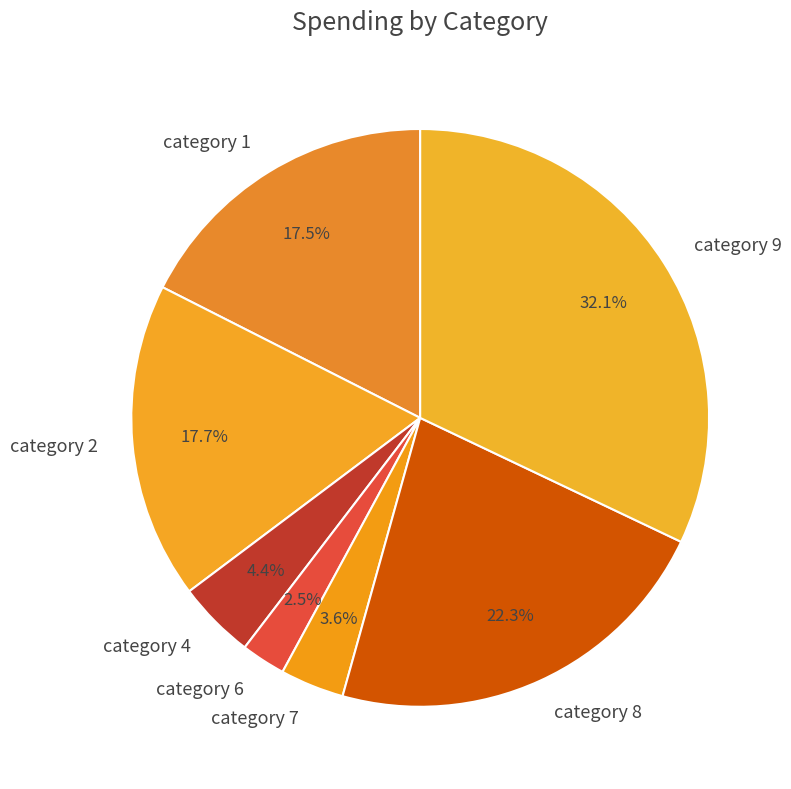

Do category 9 and category 1 together represent more than half of the pie?

No